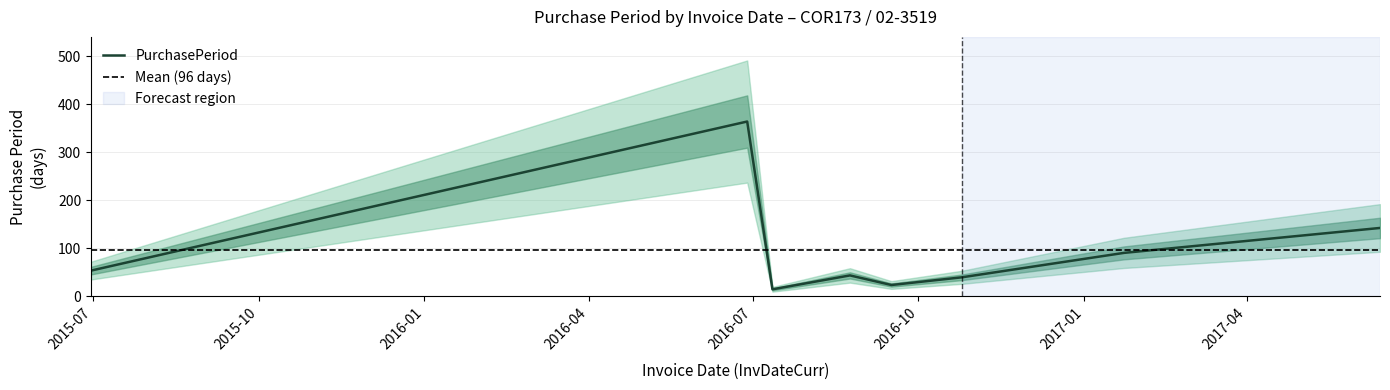

How many points are lower than both their immediate neighbors (excluding endpoints)?

2